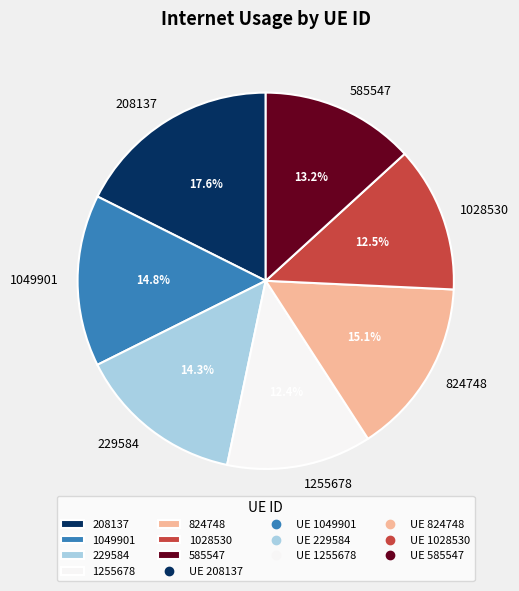

Which has a higher value, 229584 or 824748?

824748